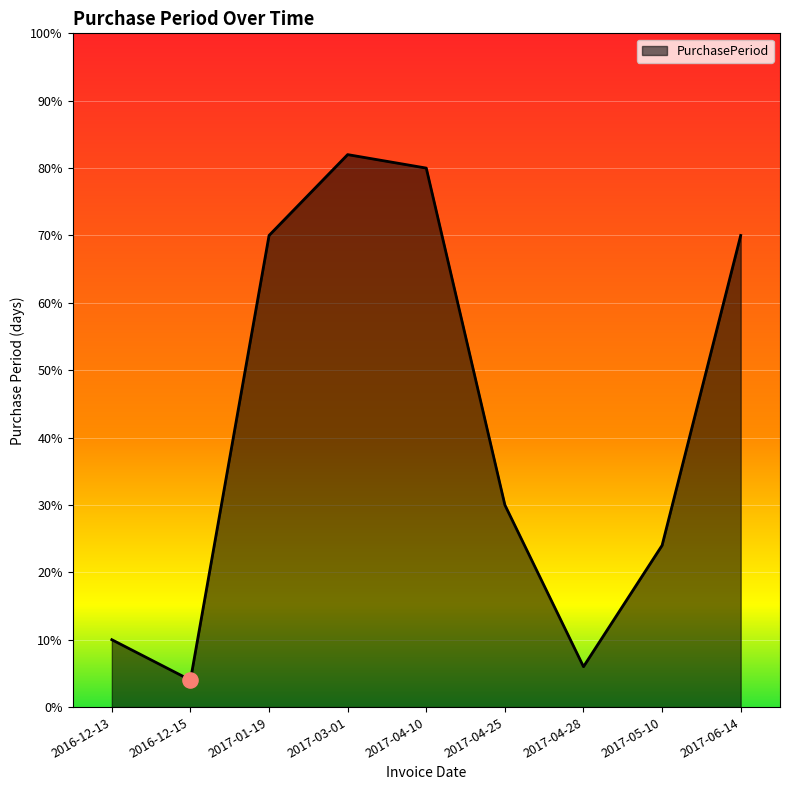

What is the ratio of the value at 2017-04-28 to the value at 2016-12-13?

0.6